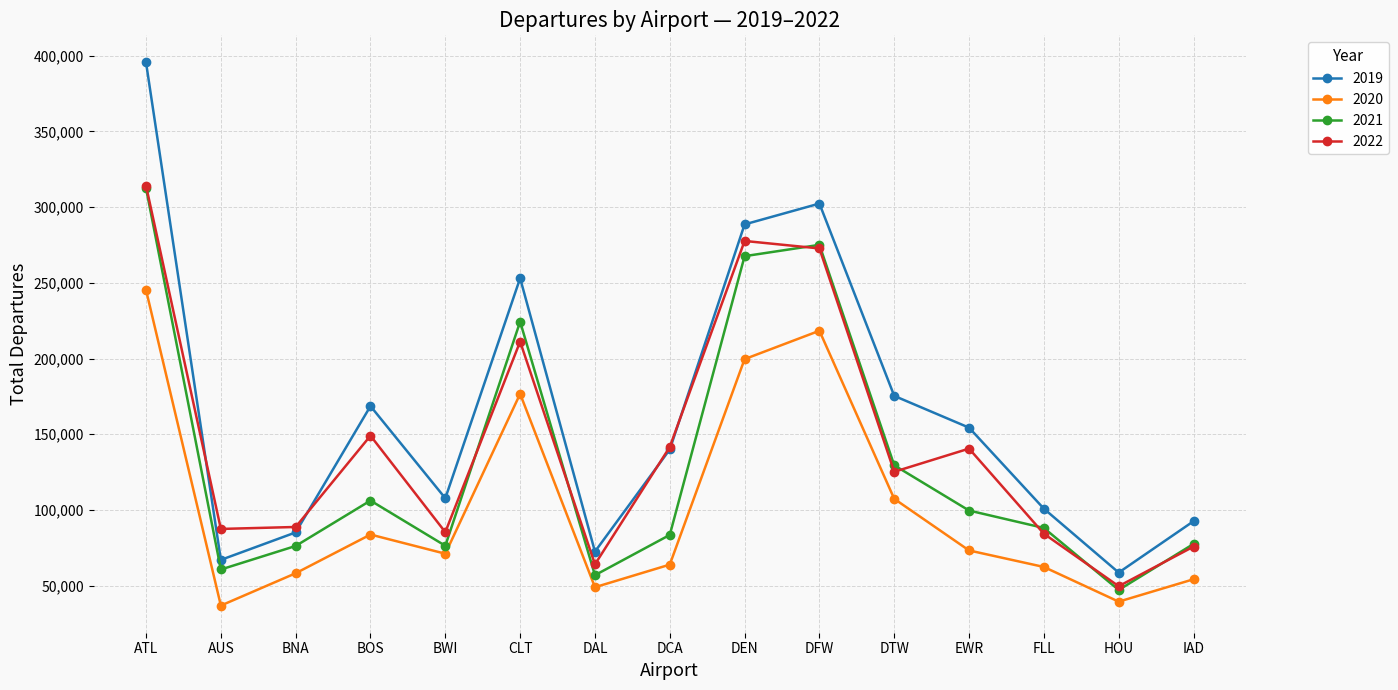

True or false: 2019 and 2020 cross at least once.

False